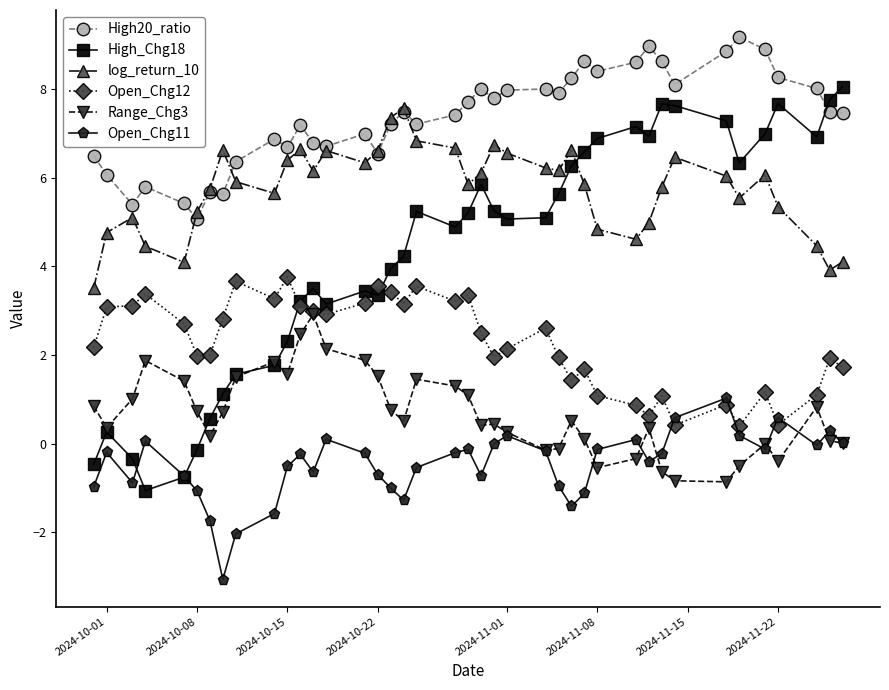

After their last crossing, which series has the higher values: High_Chg18 or Open_Chg11?

High_Chg18